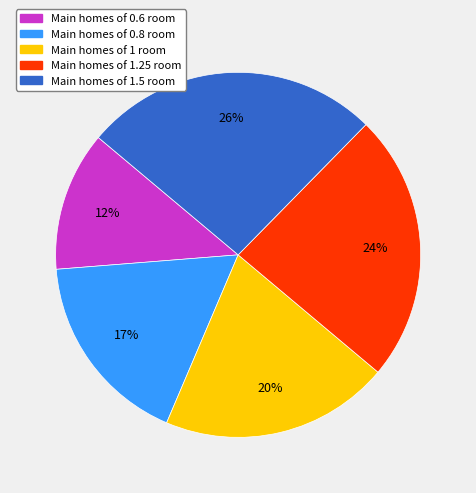

Does any single category account for the majority?

No